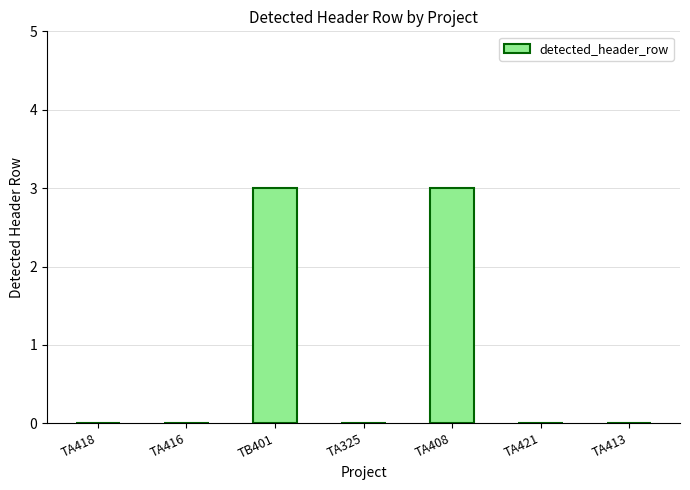

What is the greatest value displayed?

3